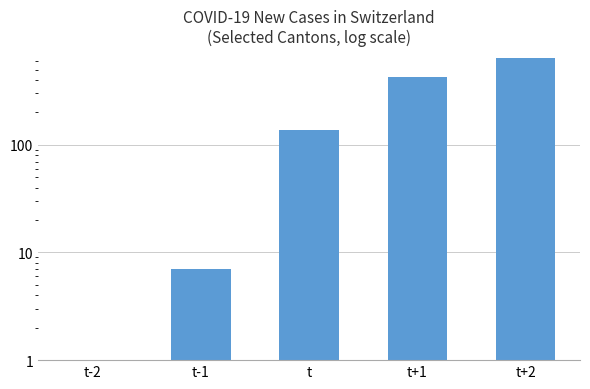

At which label does the data first exceed 138?

t+1